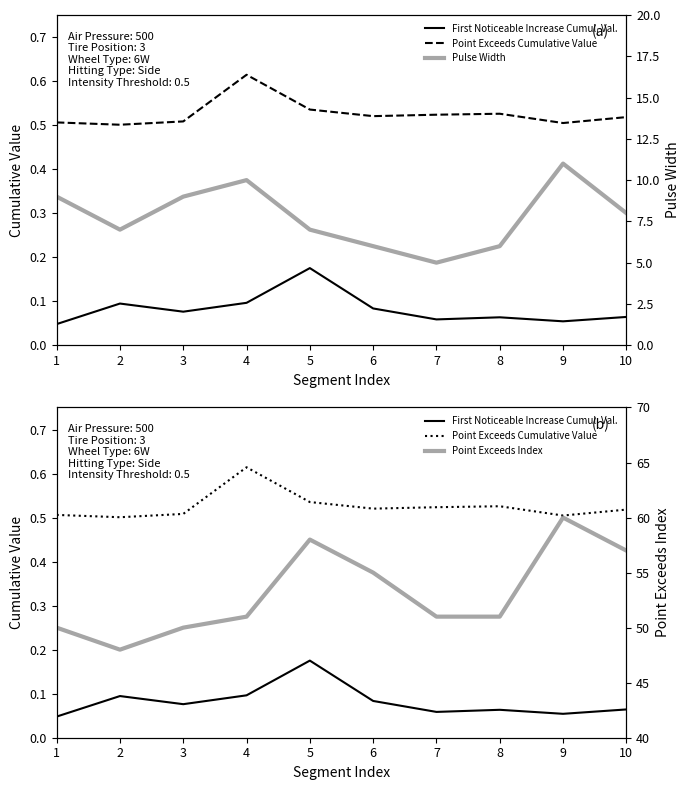

At which category is the sum across all series the highest?

9